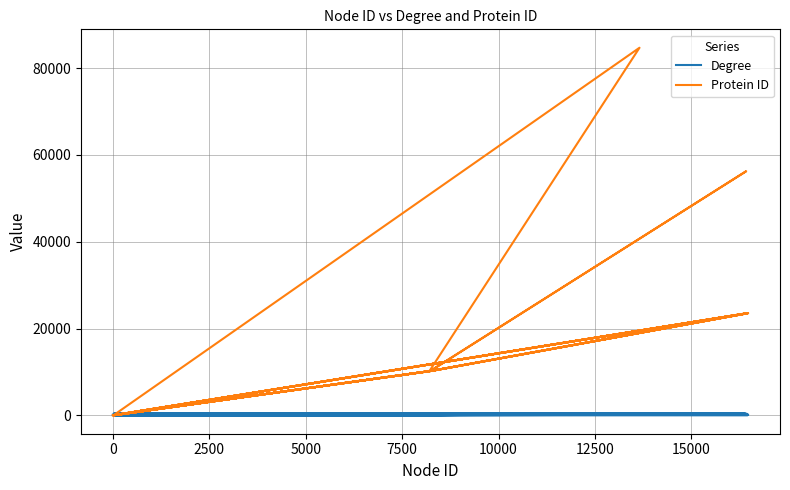

At which label does Degree reach its peak?

12500